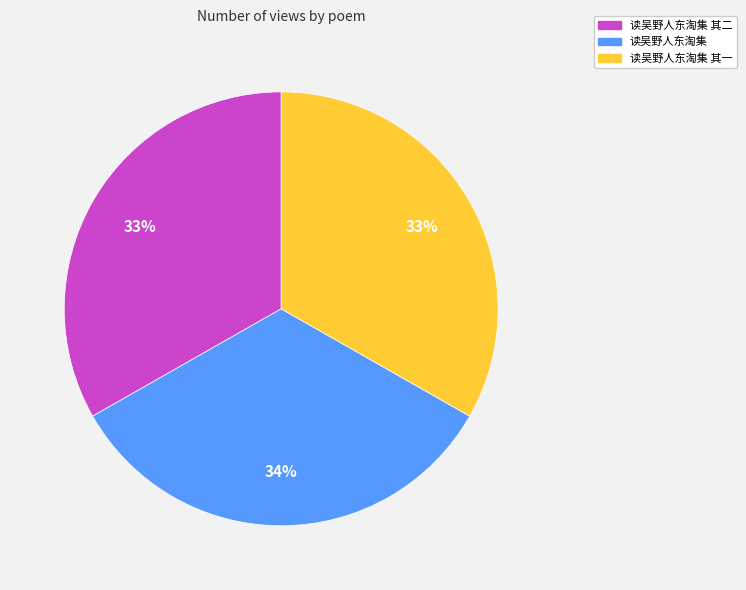

Is there any slice that represents more than half of the pie?

No